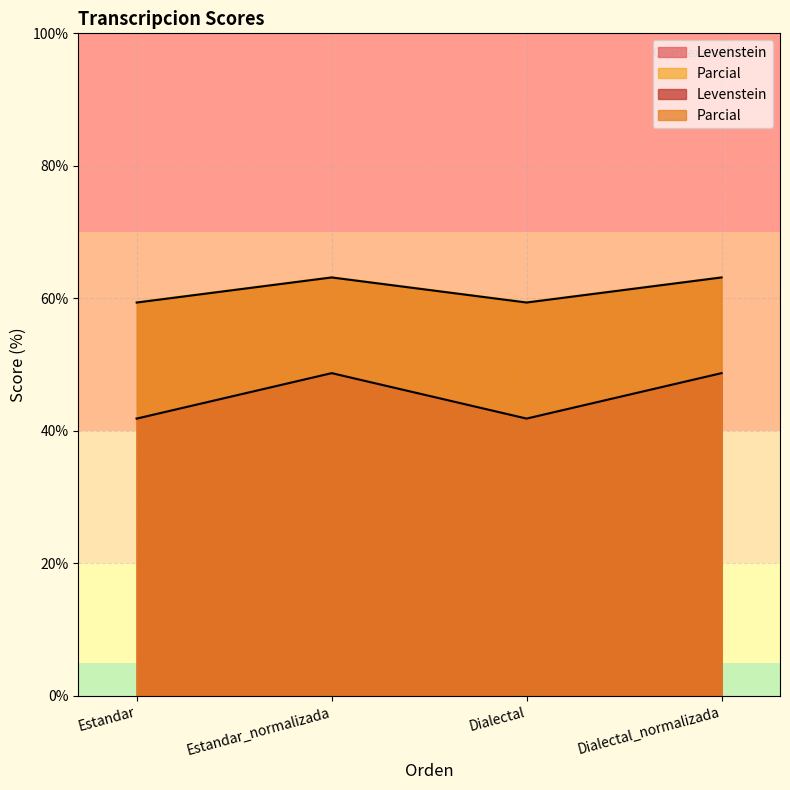

Reading right to left, extract all data points from this chart.

Levenstein: Dialectal_normalizada=48.7	Dialectal=41.9	Estandar_normalizada=48.7	Estandar=41.9
Parcial: Dialectal_normalizada=63.2	Dialectal=59.4	Estandar_normalizada=63.2	Estandar=59.4